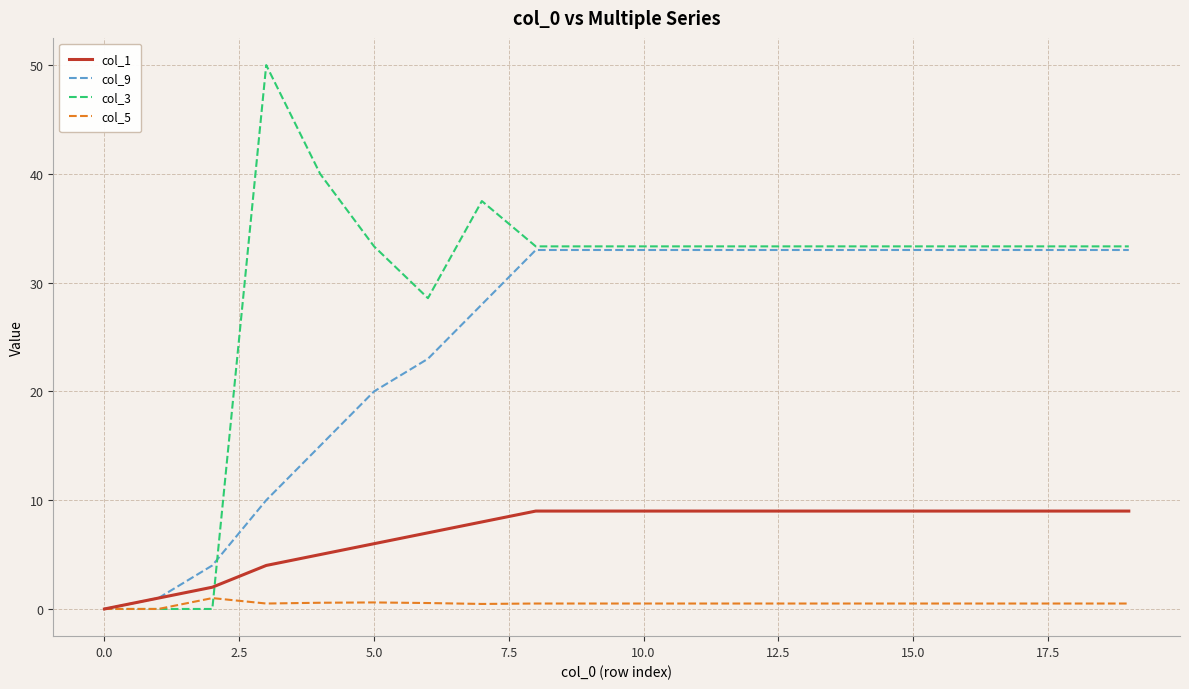

Which series has the largest total across all categories?

col_3